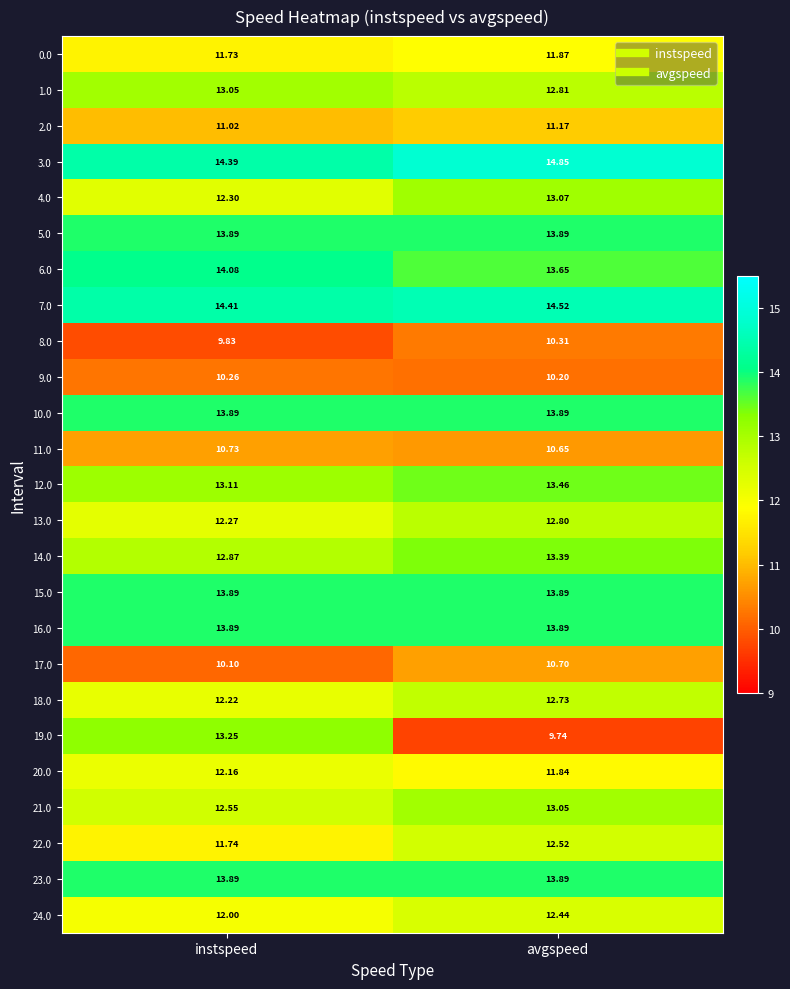

Which series has the largest total across all categories?

3.0